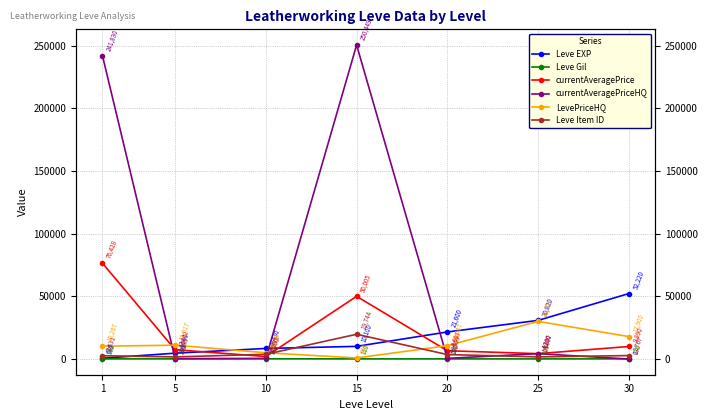

What is the value of the Leve Gil point at the 7th from the left?

136.0